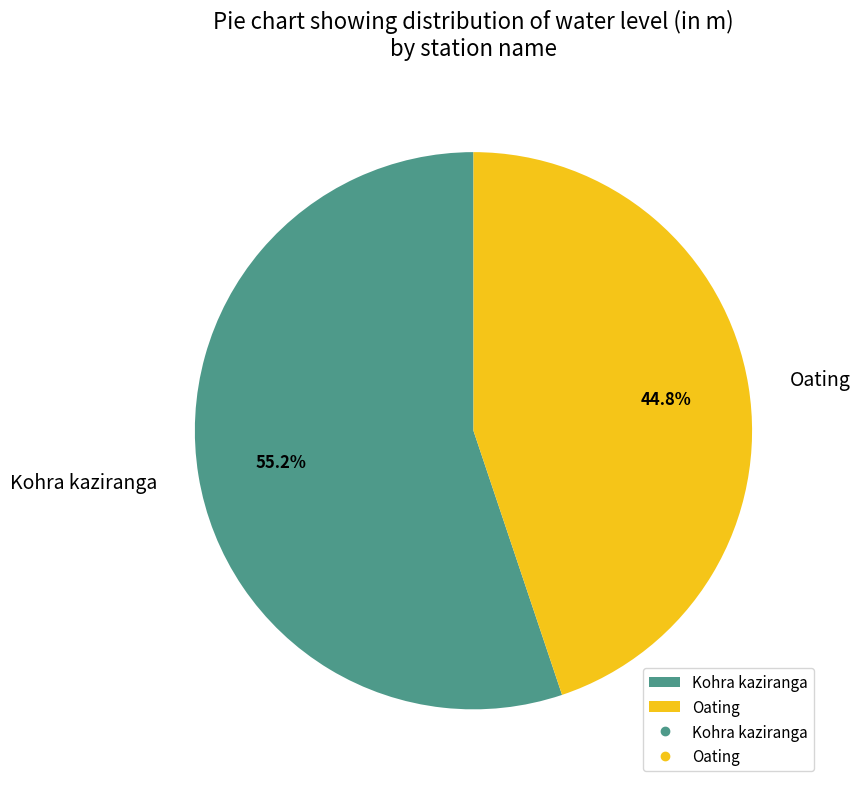

To the nearest percent, what is the combined percentage of Kohra kaziranga and Oating?

100%